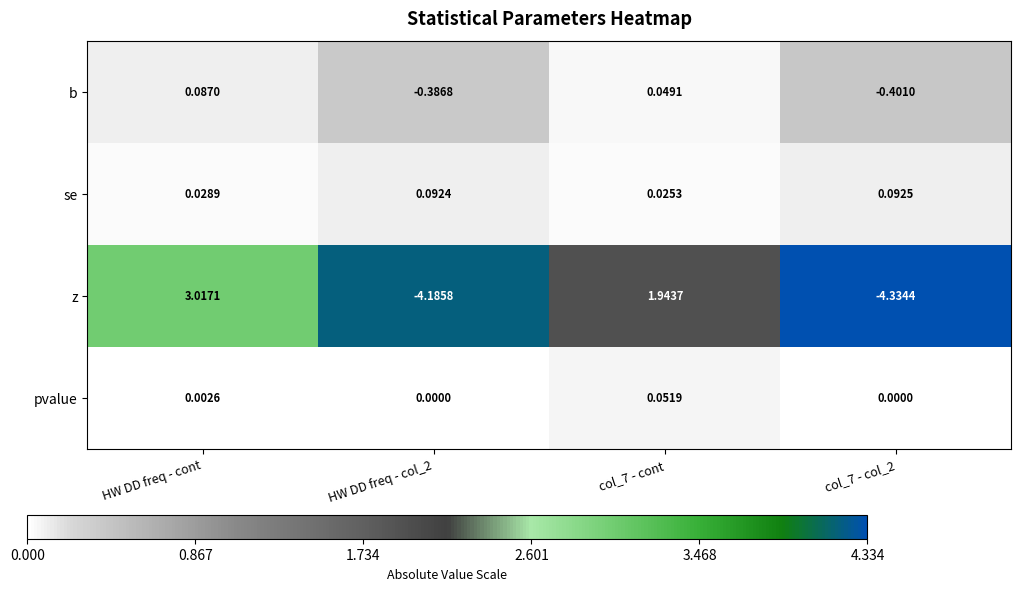

List the series in order of their peak value, lowest first.

pvalue, b, se, z